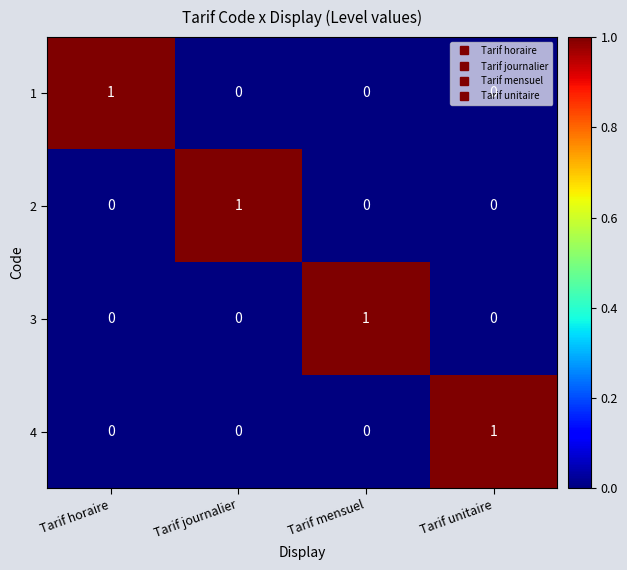

How many distinct data groups are displayed?

4